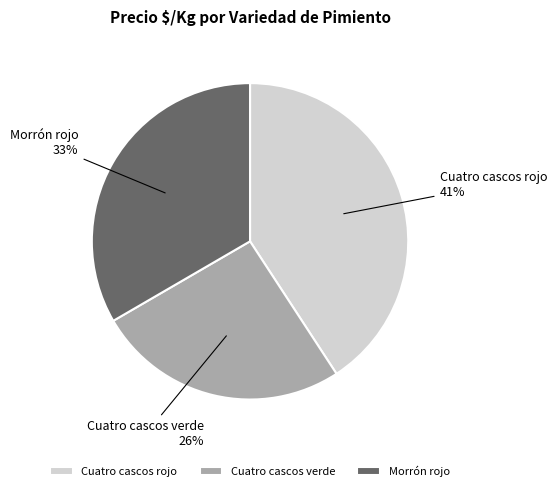

What is the ratio of the value at Cuatro cascos rojo to the value at Morrón rojo?

1.2